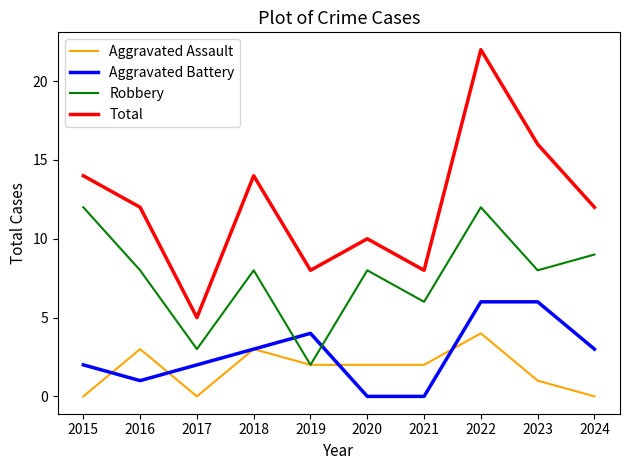

Reading right to left, list all the values displayed in this chart.

Aggravated Assault: 2024=0	2023=1	2022=4	2021=2	2020=2	2019=2	2018=3	2017=0	2016=3	2015=0
Aggravated Battery: 2024=3	2023=6	2022=6	2021=0	2020=0	2019=4	2018=3	2017=2	2016=1	2015=2
Robbery: 2024=9	2023=8	2022=12	2021=6	2020=8	2019=2	2018=8	2017=3	2016=8	2015=12
Total: 2024=12	2023=16	2022=22	2021=8	2020=10	2019=8	2018=14	2017=5	2016=12	2015=14